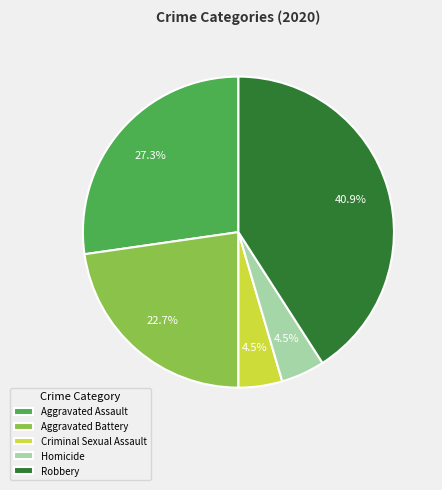

Which slice is the largest?

Robbery